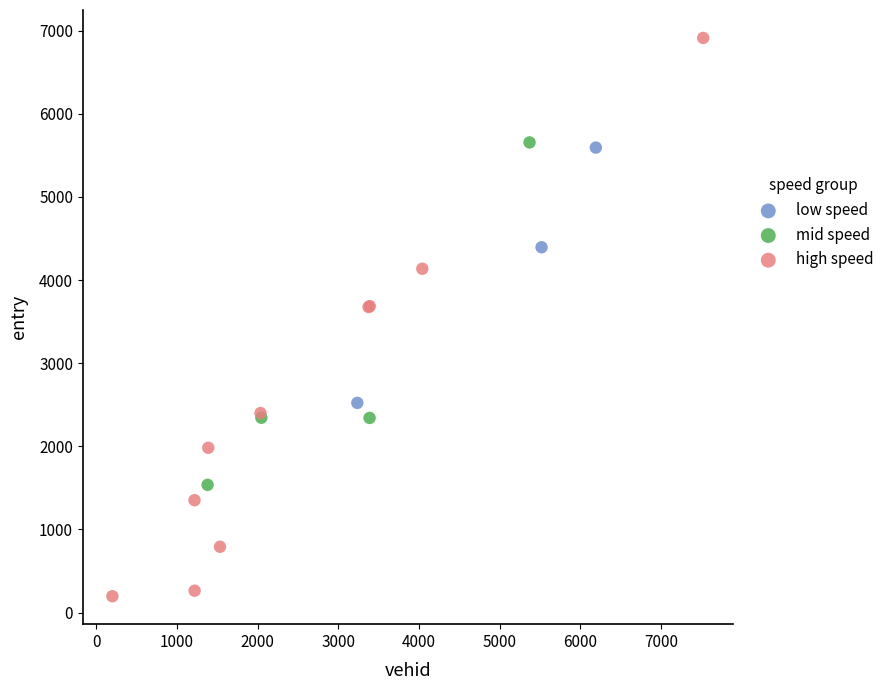

Which series reaches the maximum Y coordinate?

high speed